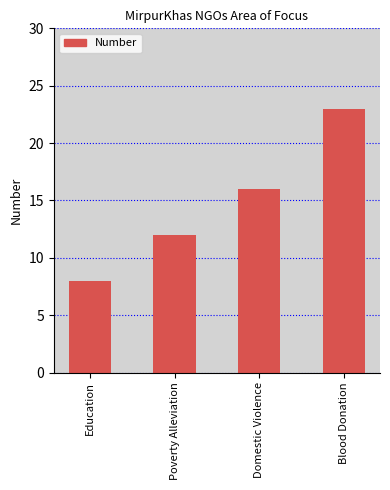

What is the greatest value displayed?

23